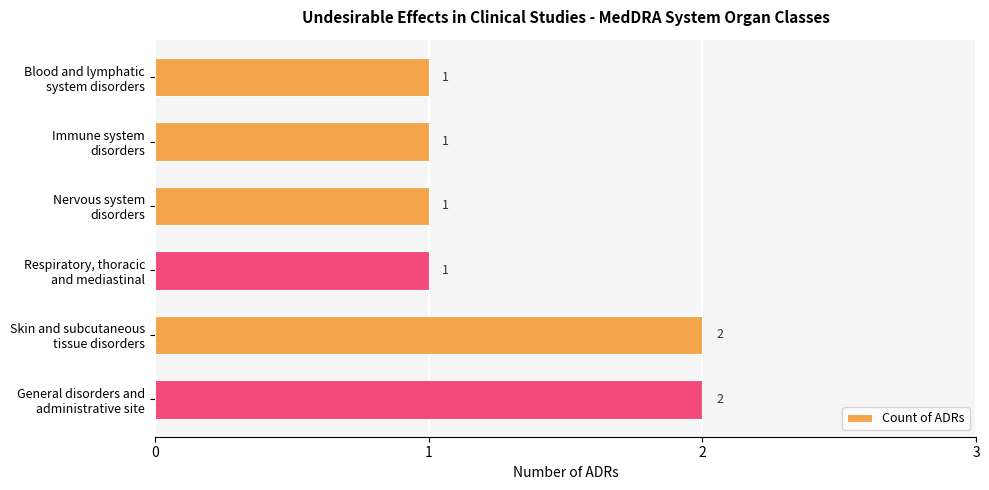

What is the value of the 5th bar from the top?

2